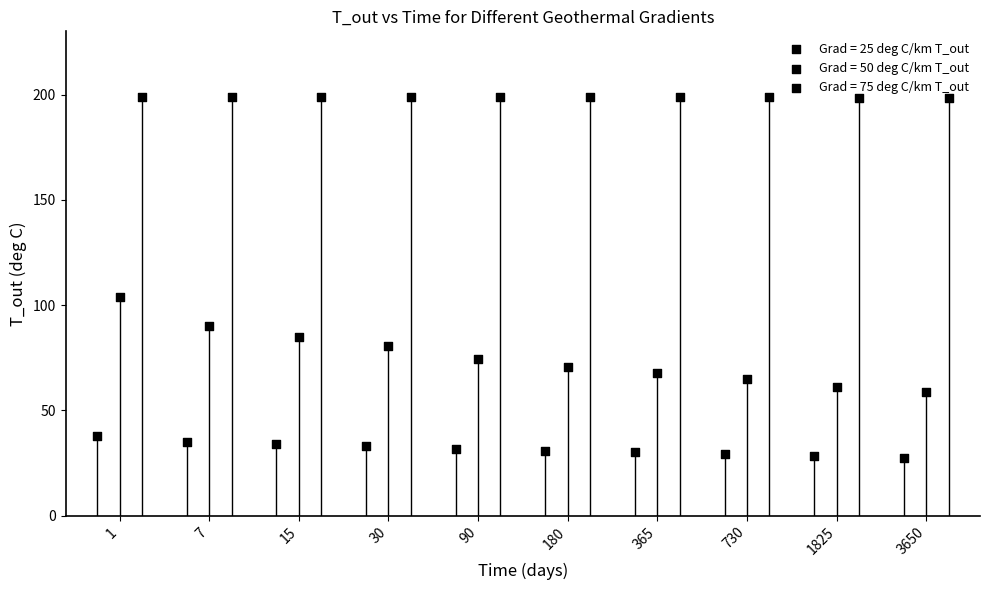

Which series reaches the minimum Y coordinate?

Grad = 25 deg C/km T_out